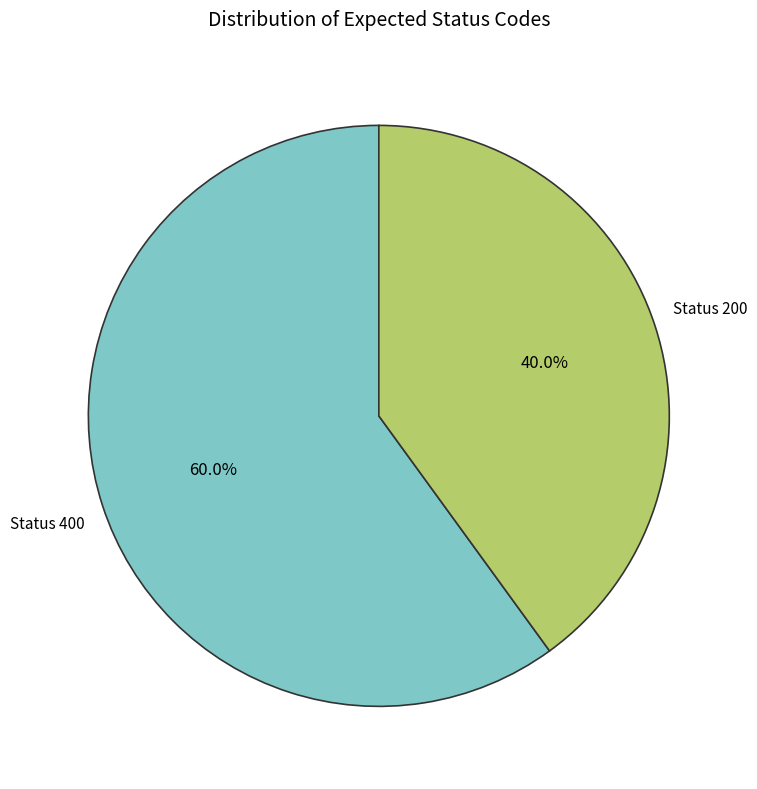

How many segments does this pie chart have?

2